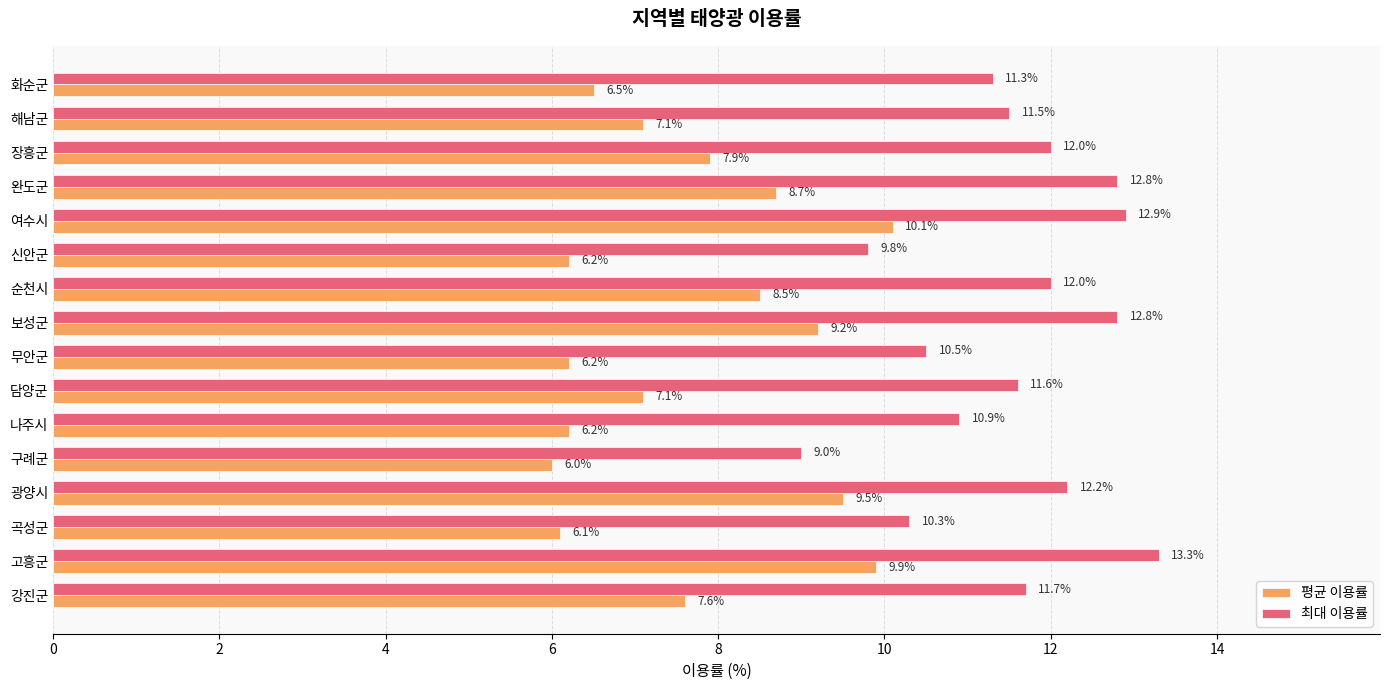

At which category is the sum across all series the highest?

고흥군